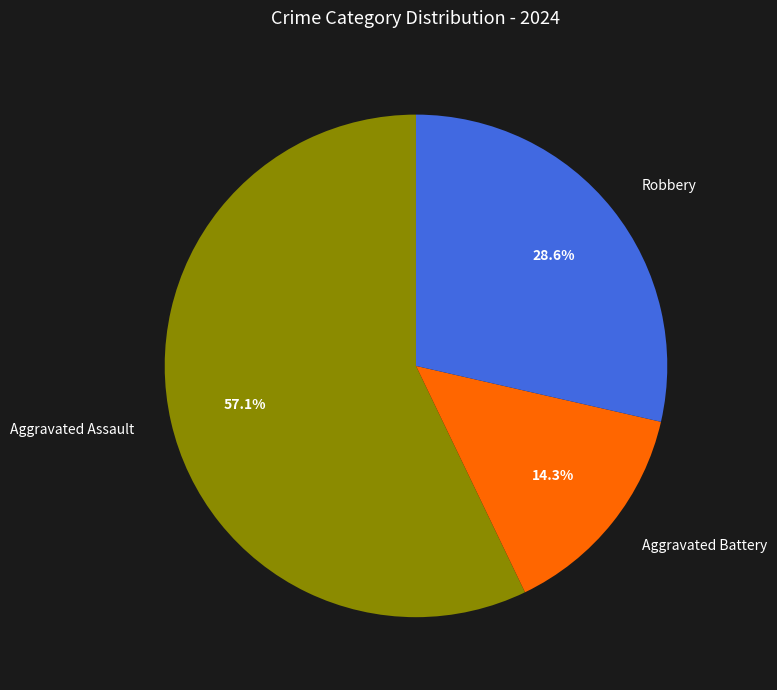

Between Robbery and Aggravated Battery, which is larger?

Robbery